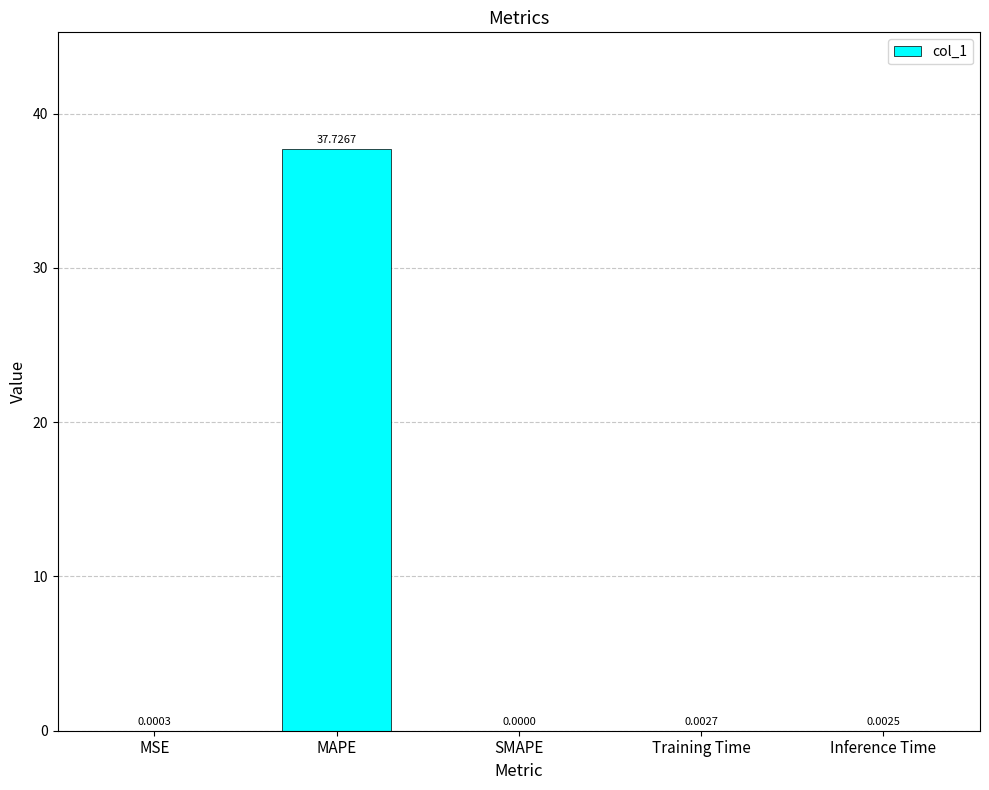

True or false: the data shows 37.7 at MAPE.

True